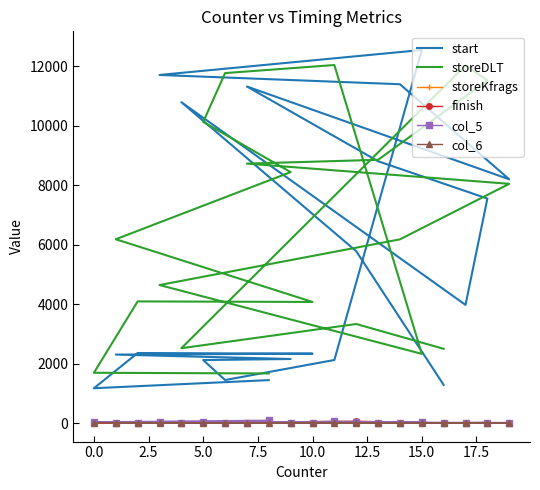

What is the minimum value shown in the chart?

4